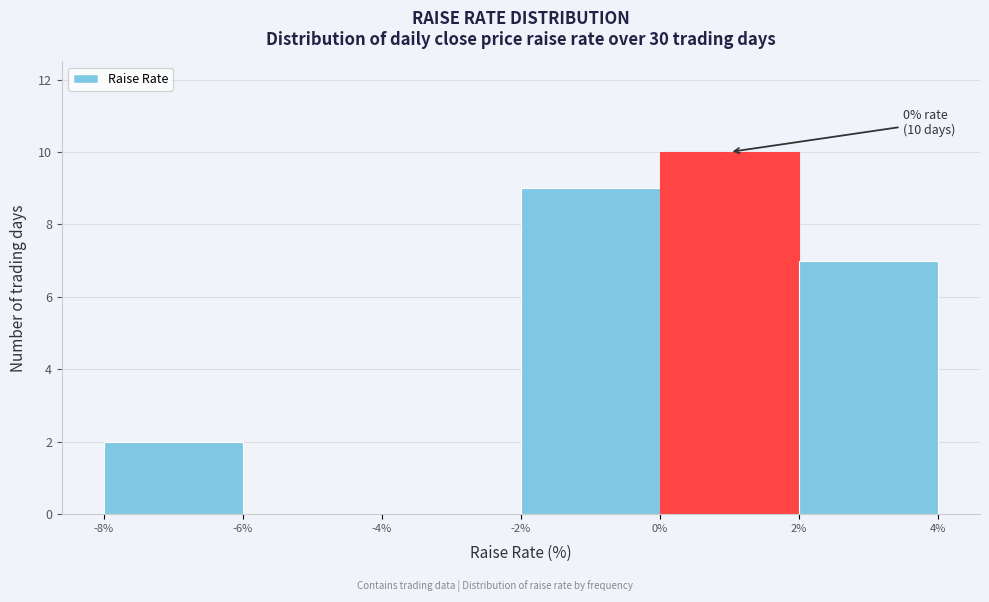

Which range on the x-axis has the tallest bar?

0% to 2%